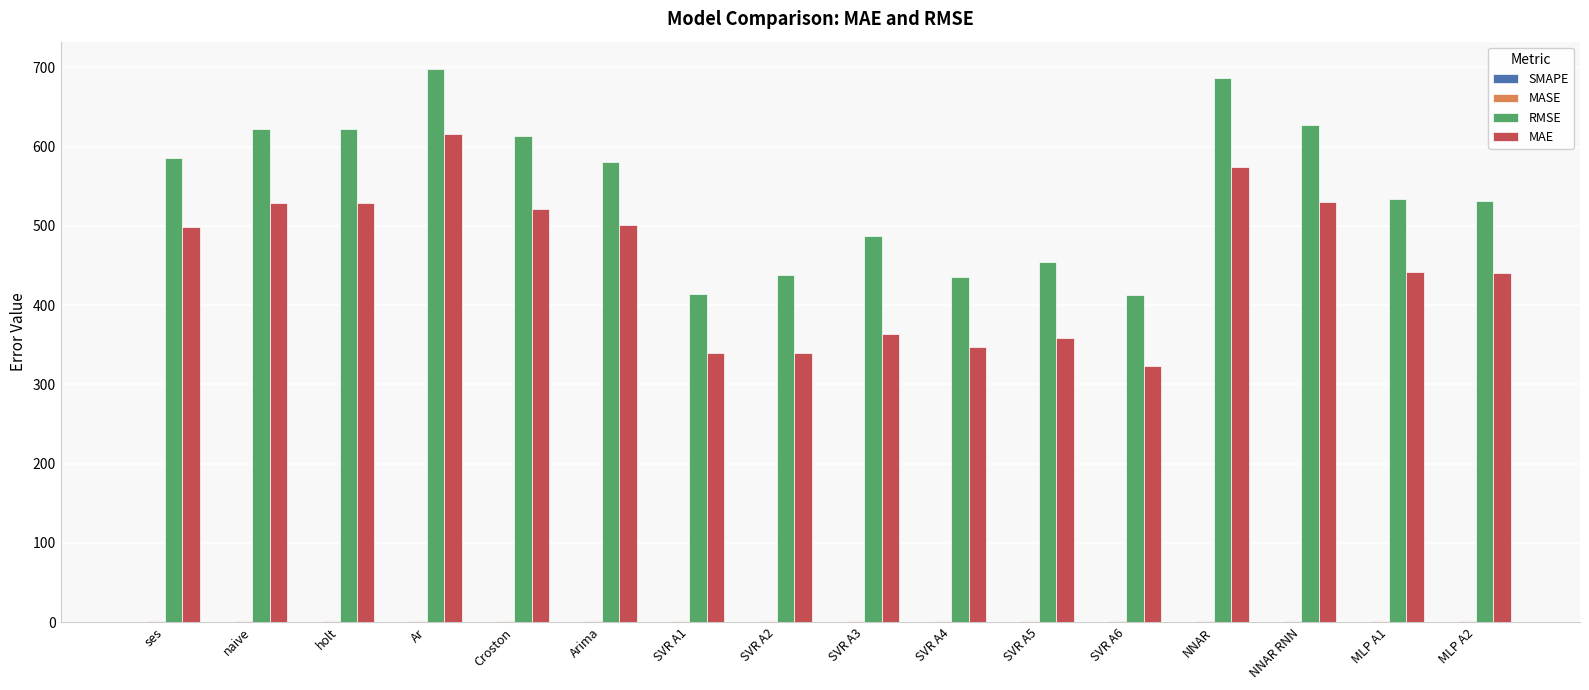

At which category is the sum across all series the highest?

Ar